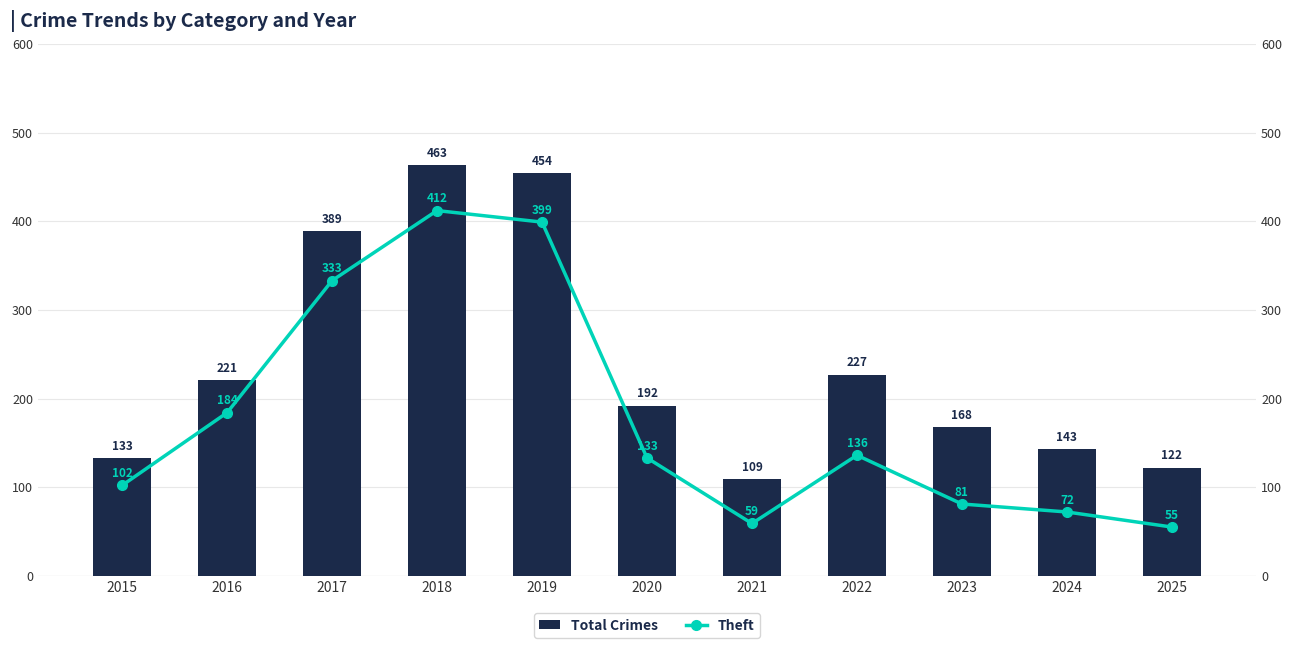

What is the average value of the Theft series?

179